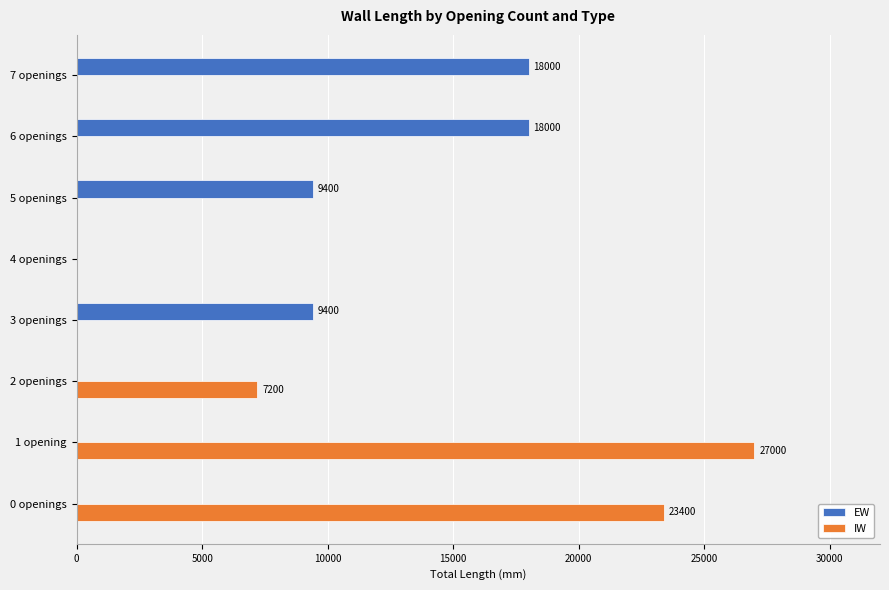

Is the value of EW at 1 opening greater than the value of IW at 1 opening?

No